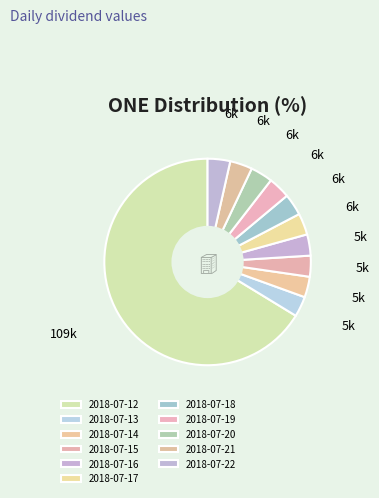

How many slices are in this pie chart?

11